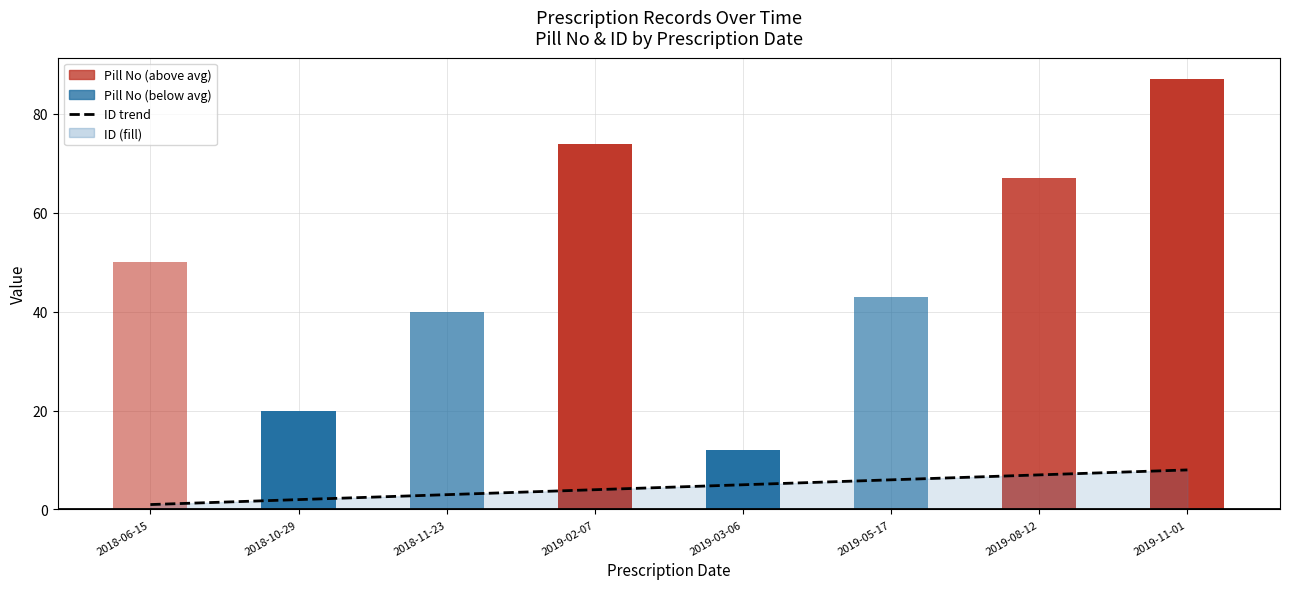

Does the chart contain stacked bars?

No